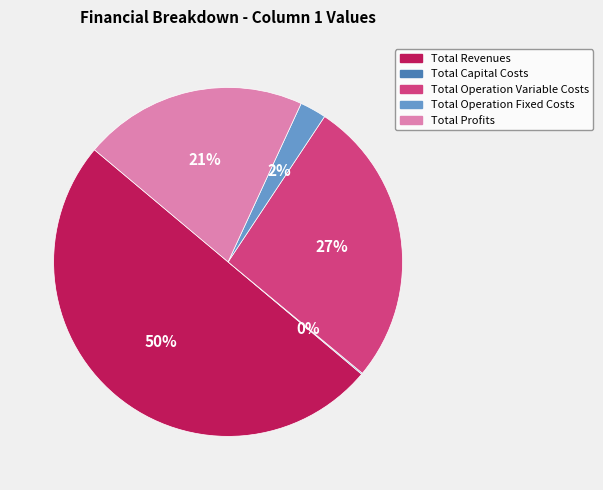

Does Total Operation Fixed Costs account for over 50% of the chart?

No